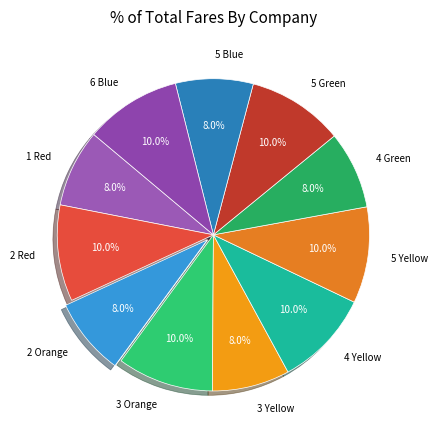

Does any single category account for the majority?

No